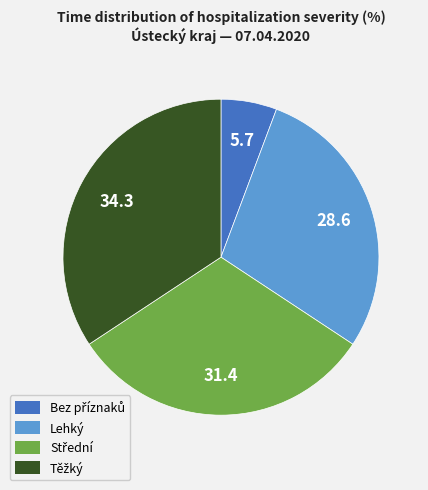

Is there any slice that represents more than half of the pie?

No